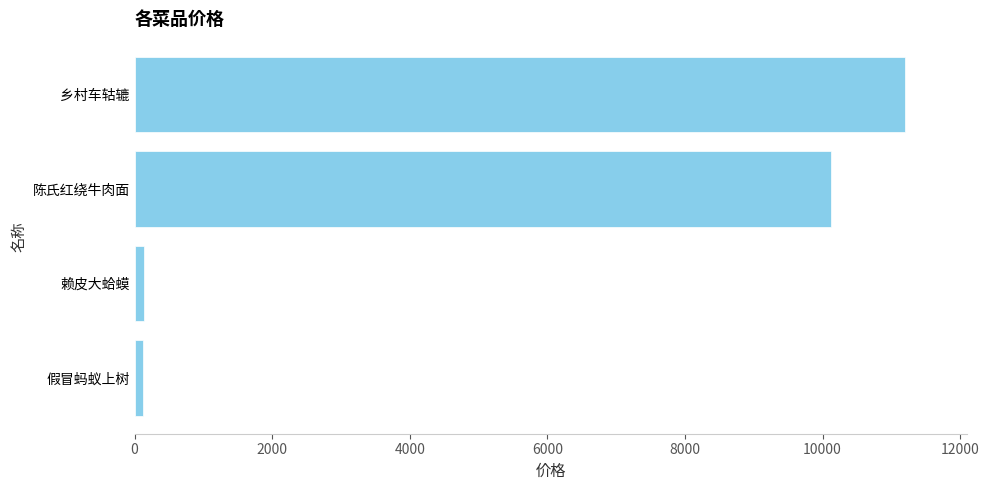

Which category has the highest value across all series?

乡村车轱辘